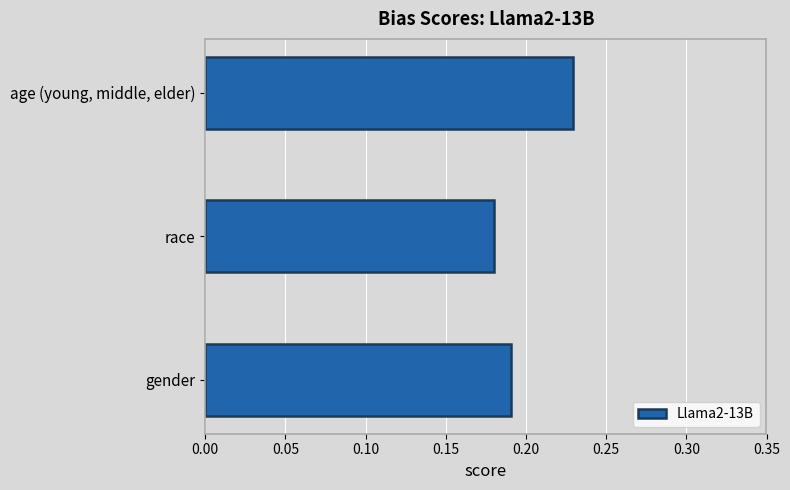

How many data points does each series have?

3